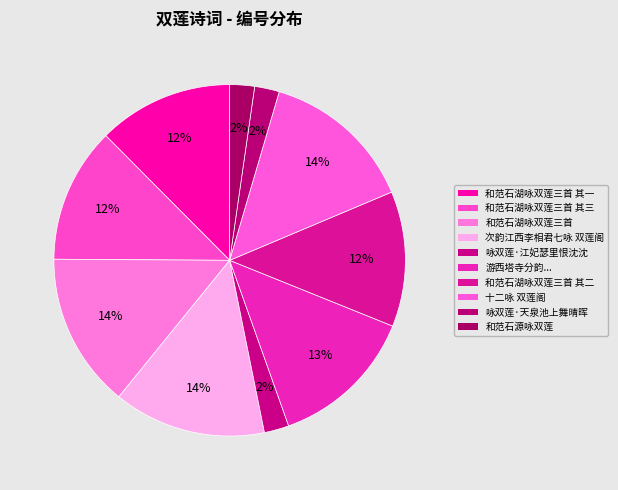

Is it true that 和范石湖咏双莲三首 其三 is 24% of the pie?

False